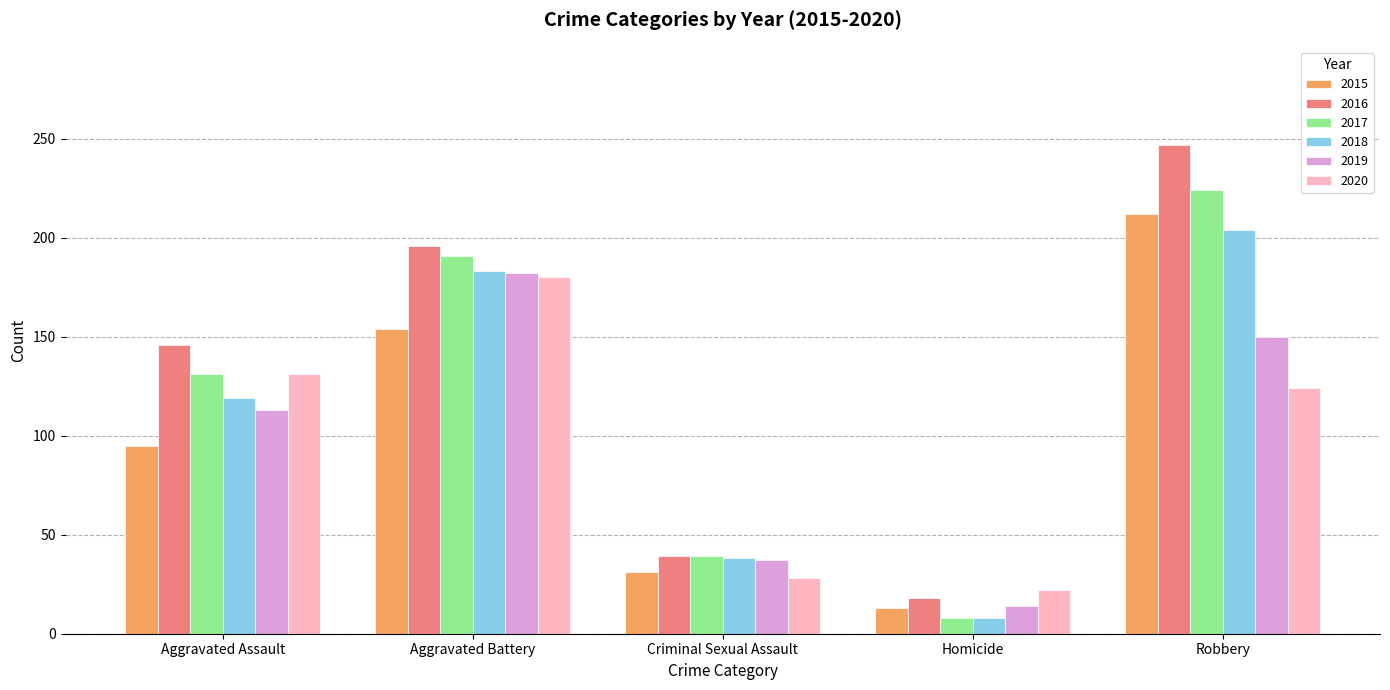

What is the difference between the maximum and minimum values in the 2015 series?

199